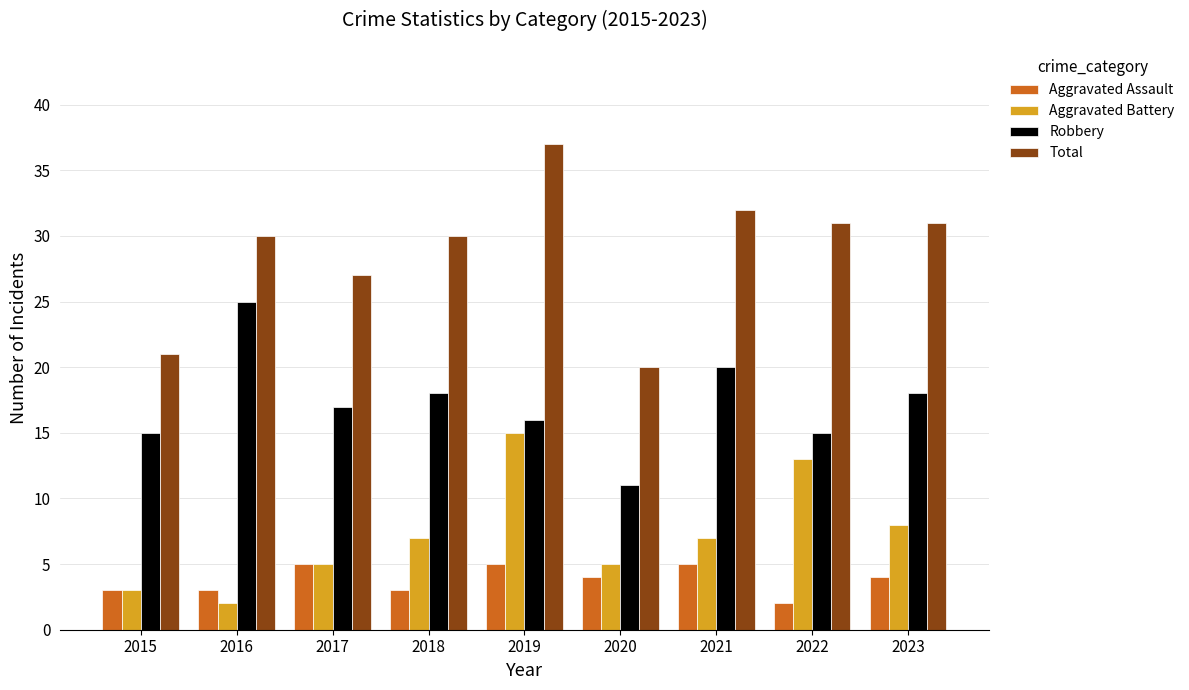

What is the maximum value shown in the chart?

37